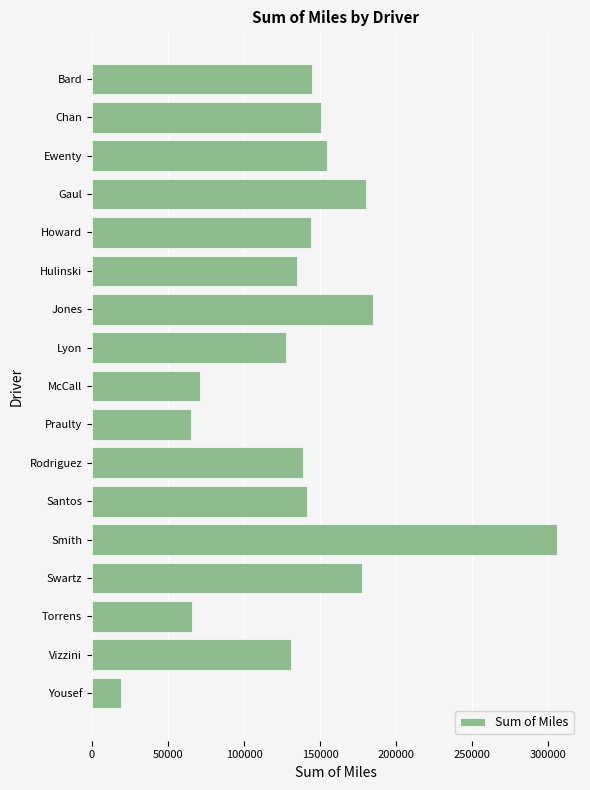

Which category has the lowest value across all series?

Yousef